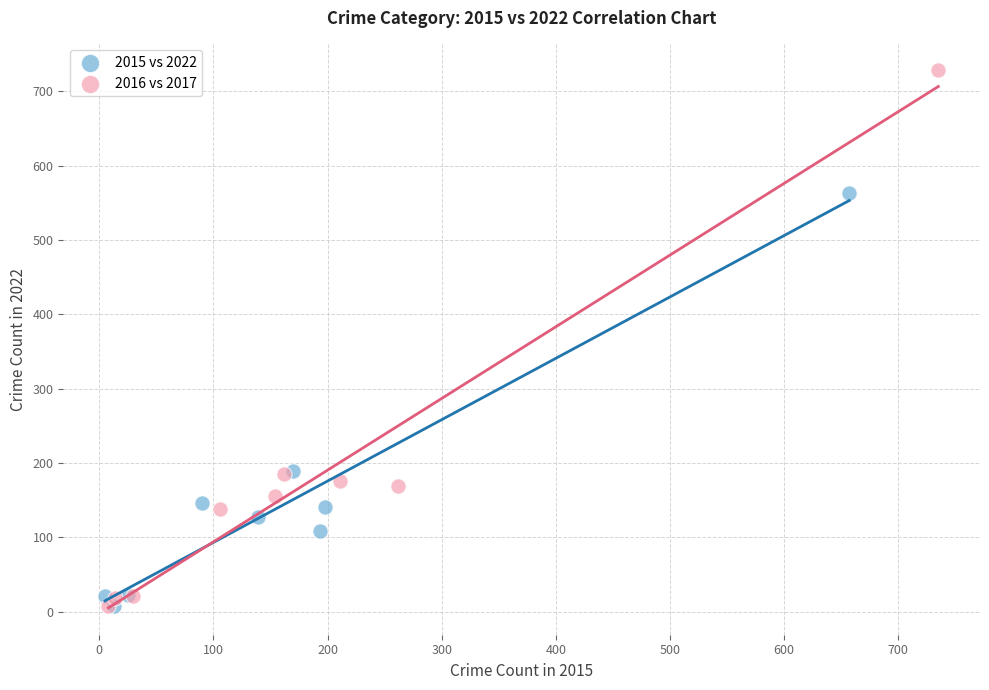

Which series contains the highest Y value?

2016 vs 2017